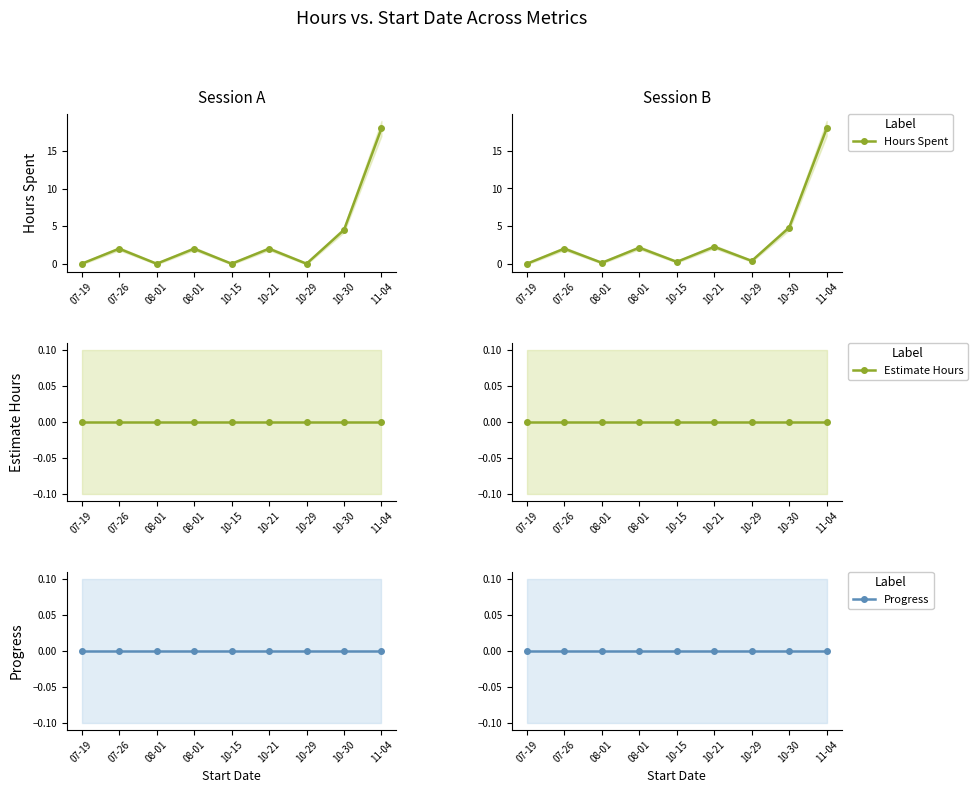

Between 07-26 and 10-21, which series saw the biggest shift?

Hours Spent